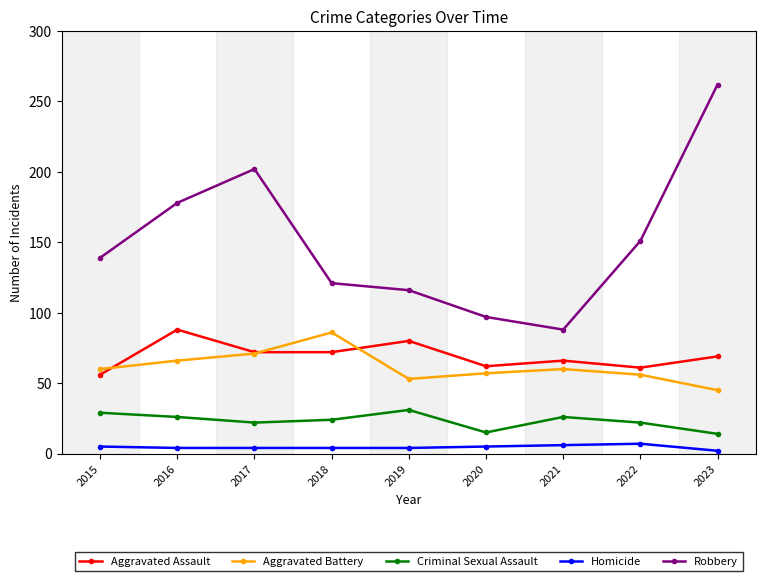

What is the difference between the maximum and second lowest values in the Criminal Sexual Assault series?

16